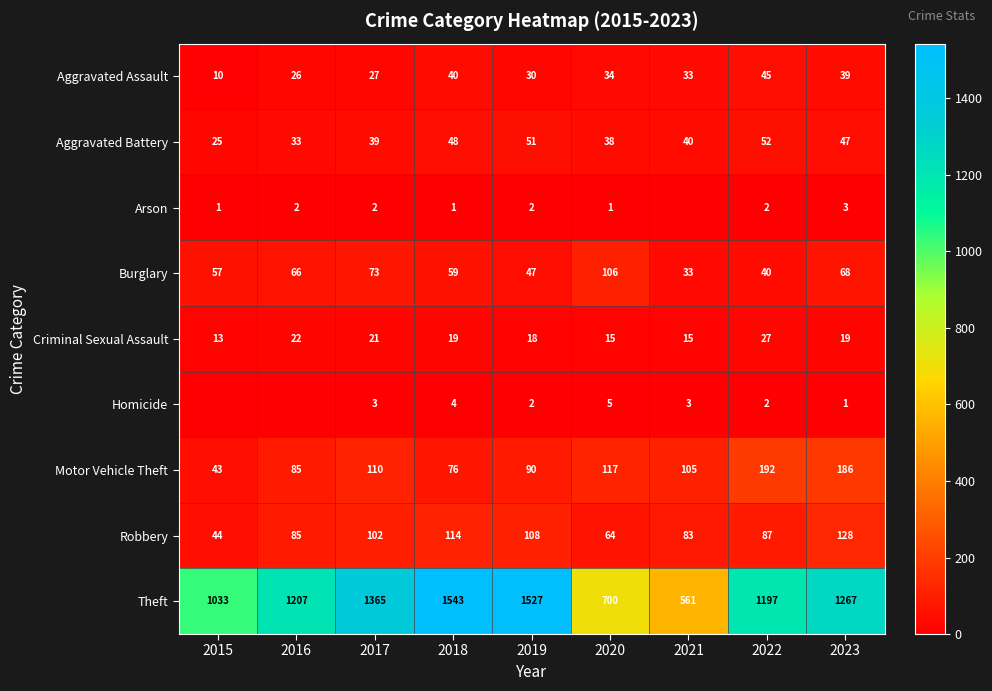

The Burglary series shows 21 at 2016. True or false?

False